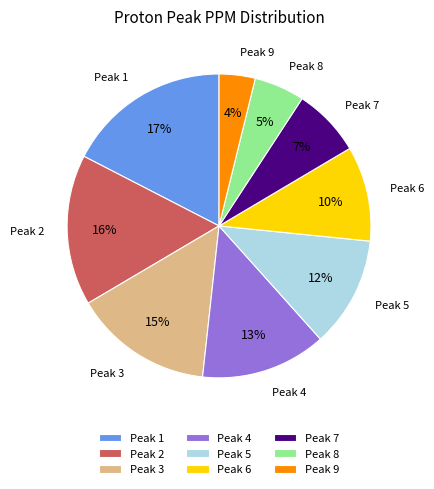

What is the smallest slice in the pie chart?

Peak 9